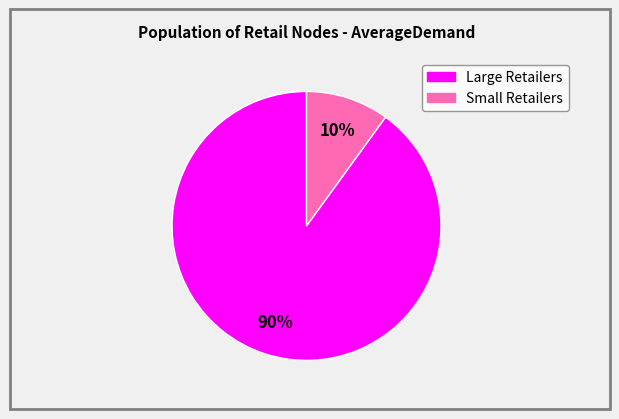

Is there a majority slice in this chart?

Yes